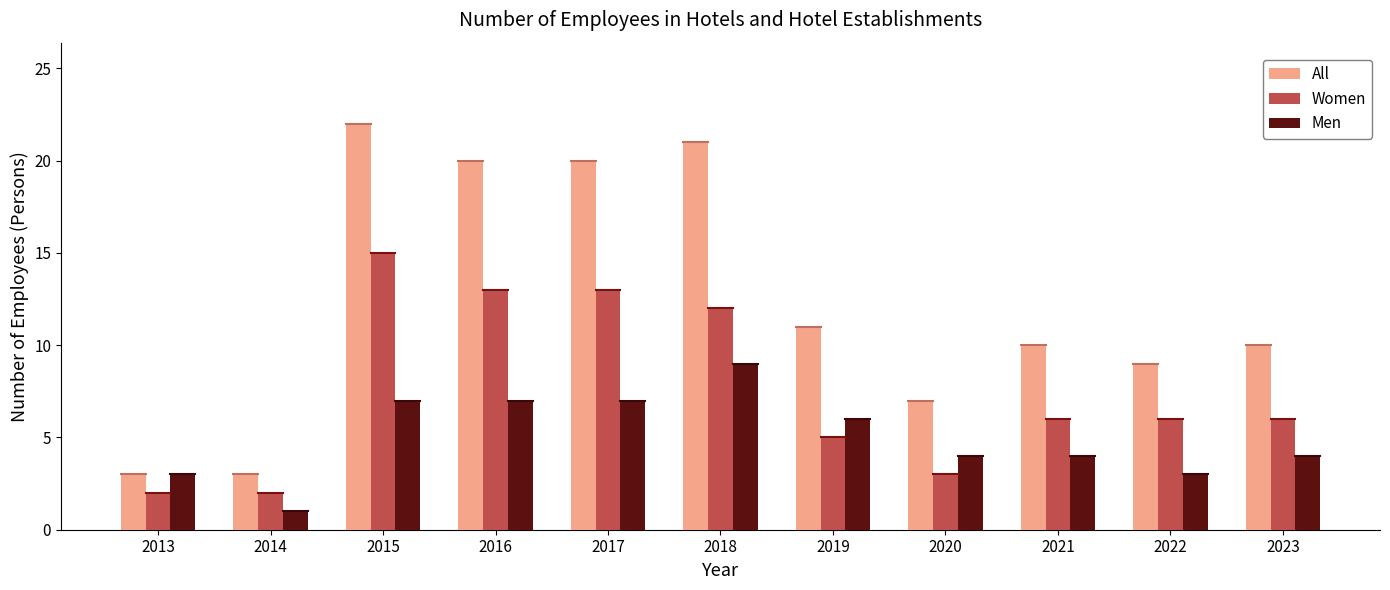

Rank the series at 2016 from lowest to highest value.

Men, Women, All